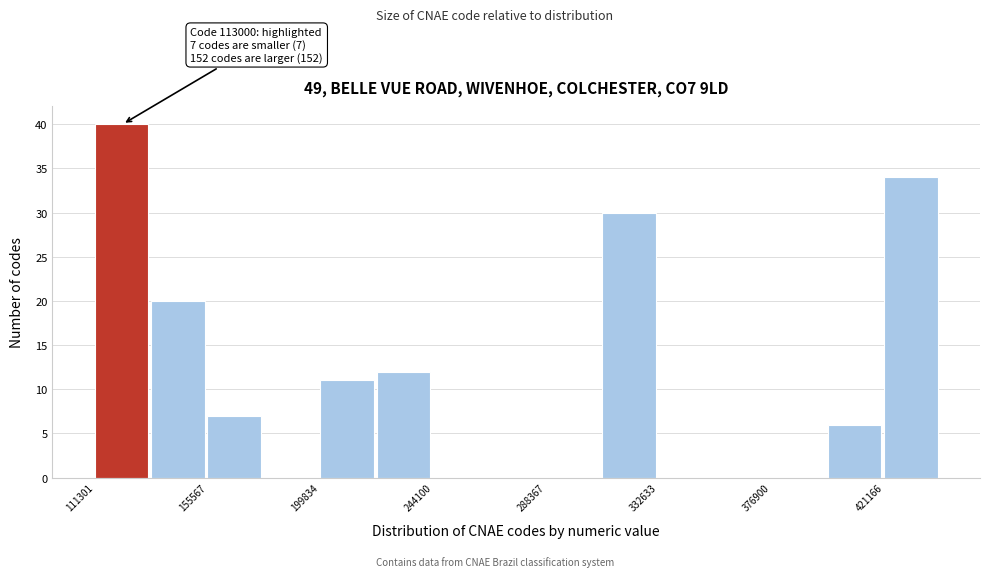

Which range on the x-axis has the tallest bar?

110000 to 135000